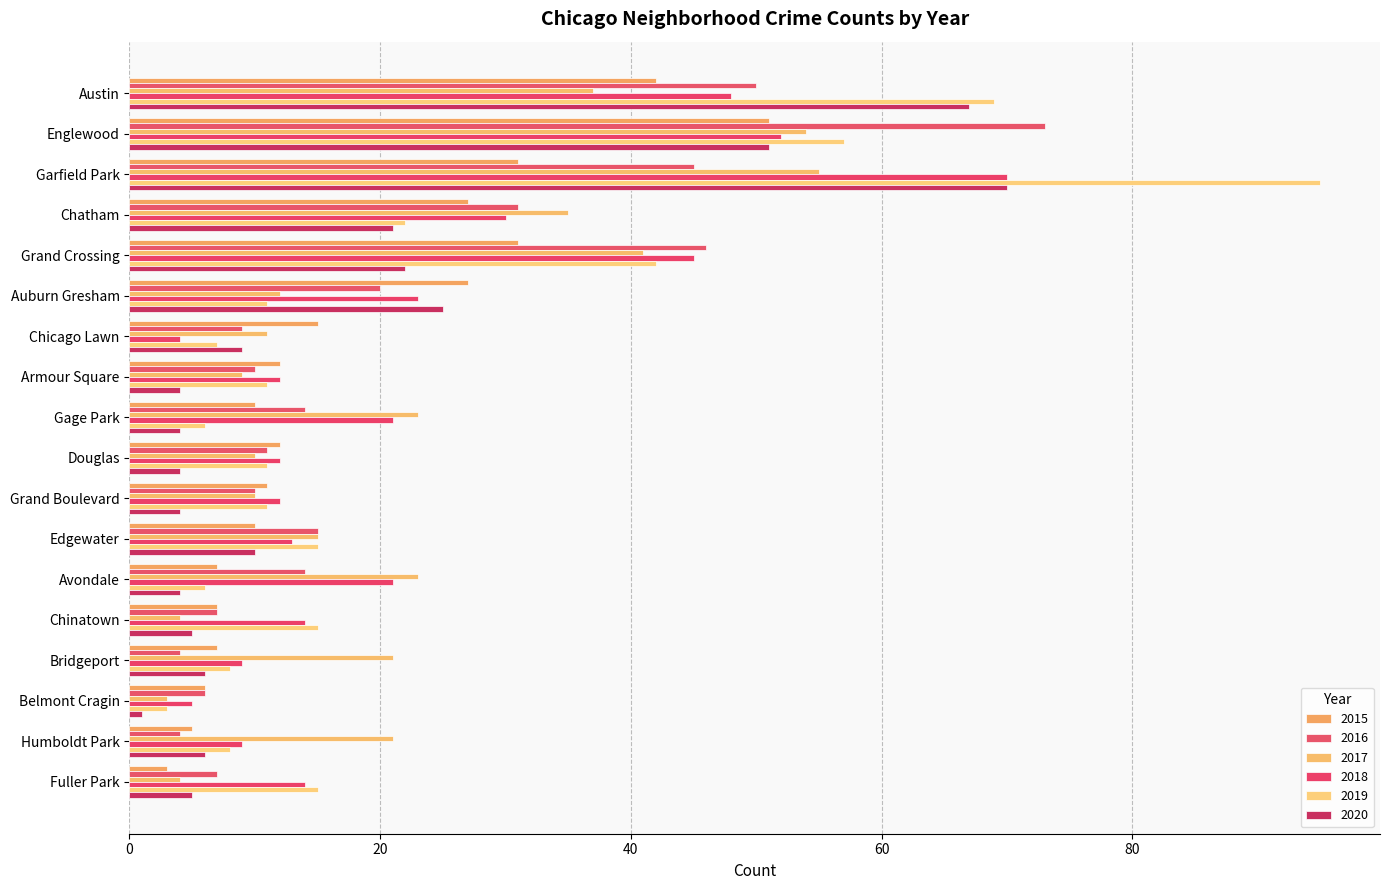

Rank the categories by 2015 value from highest to lowest.

Englewood, Austin, Garfield Park, Grand Crossing, Chatham, Auburn Gresham, Chicago Lawn, Armour Square, Douglas, Grand Boulevard, Gage Park, Edgewater, Avondale, Chinatown, Bridgeport, Belmont Cragin, Humboldt Park, Fuller Park